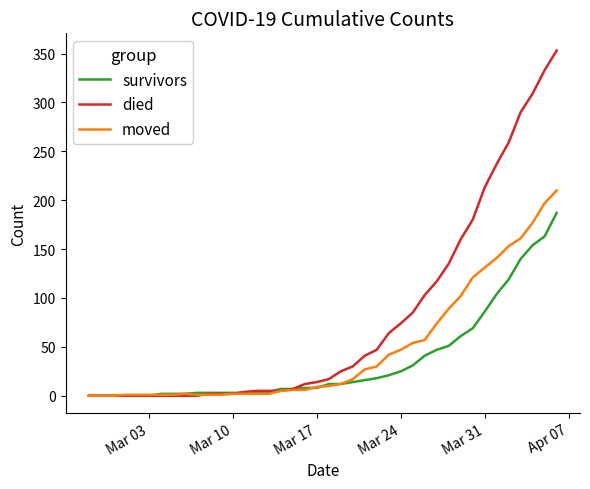

What is the greatest value displayed?

353